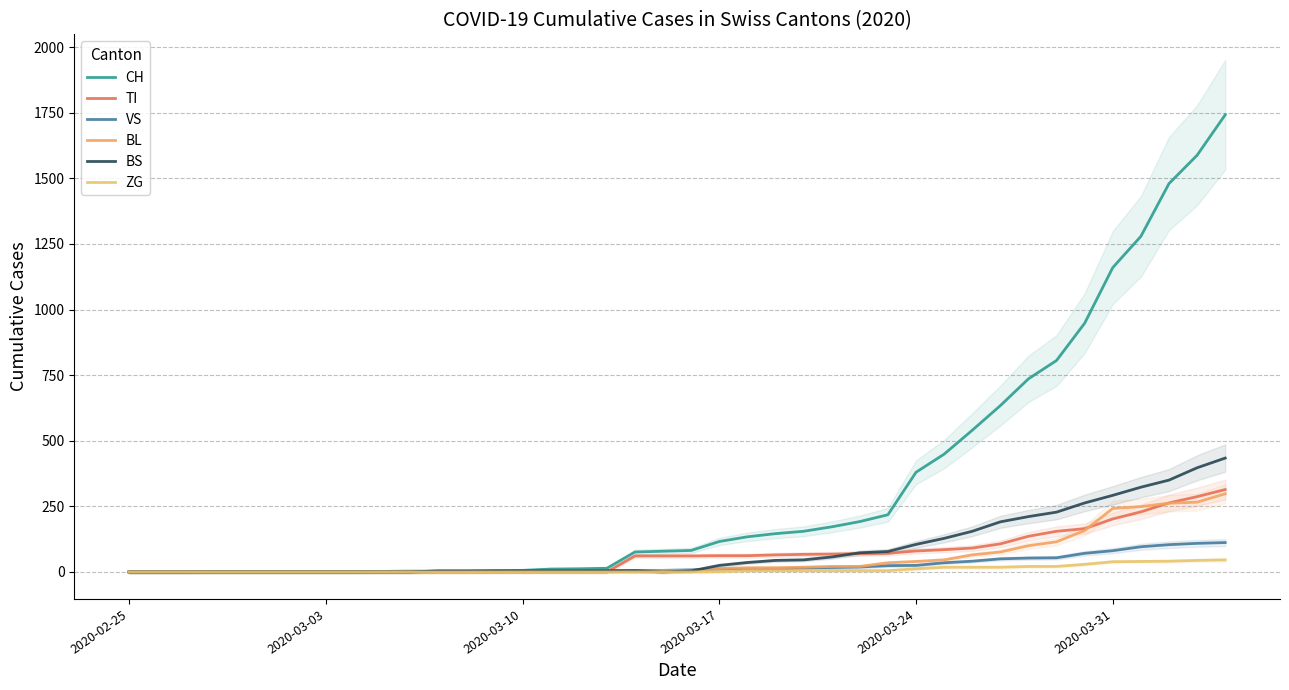

What is the value of the ZG point at the 31st from the left?

18